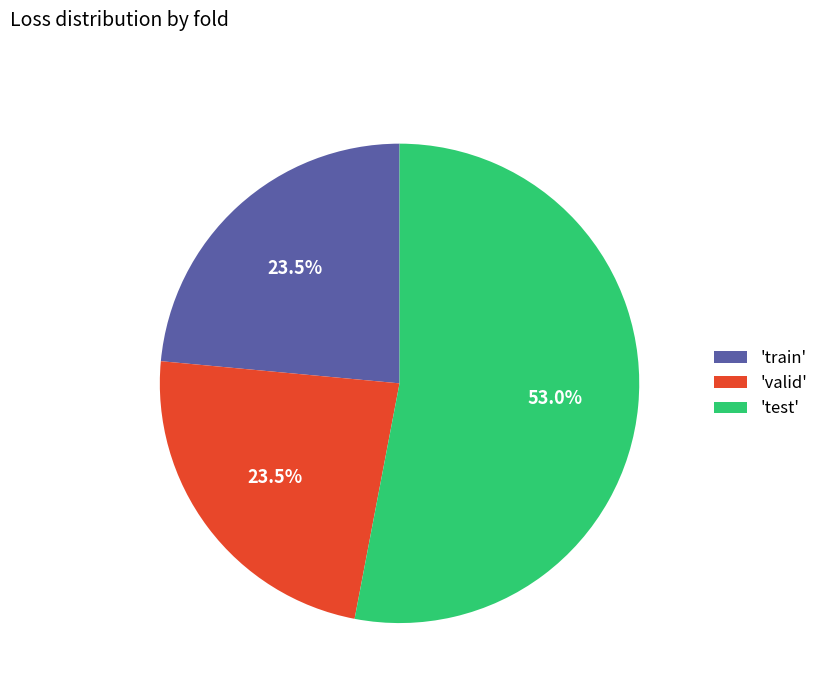

Which category accounts for the majority?

'test'